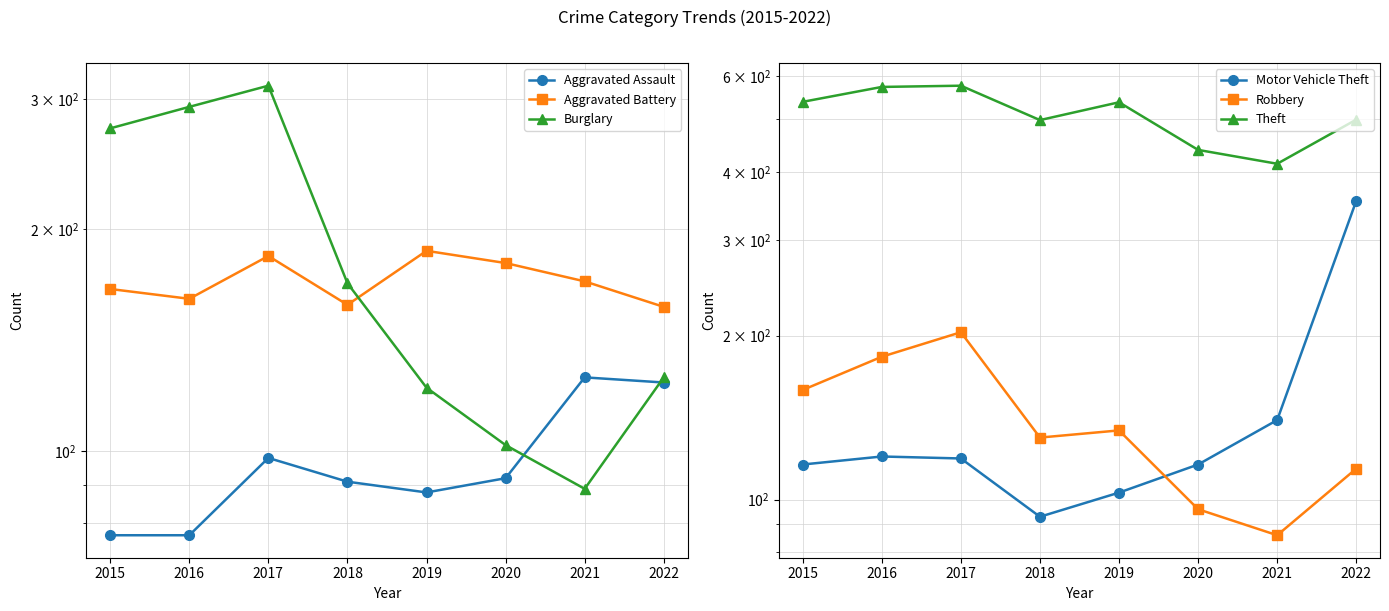

What is the sum of all Motor Vehicle Theft values?

1161